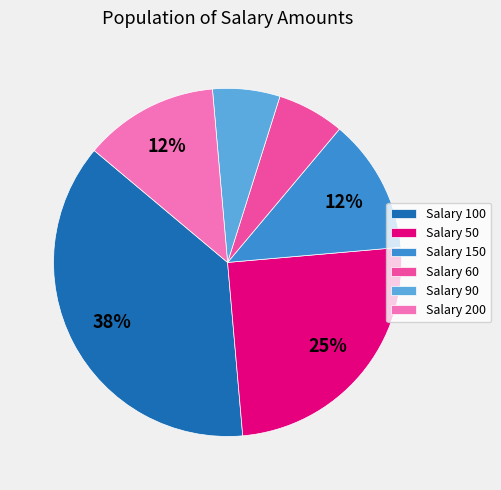

Is the sum of Salary 90 and Salary 150 greater than half?

No